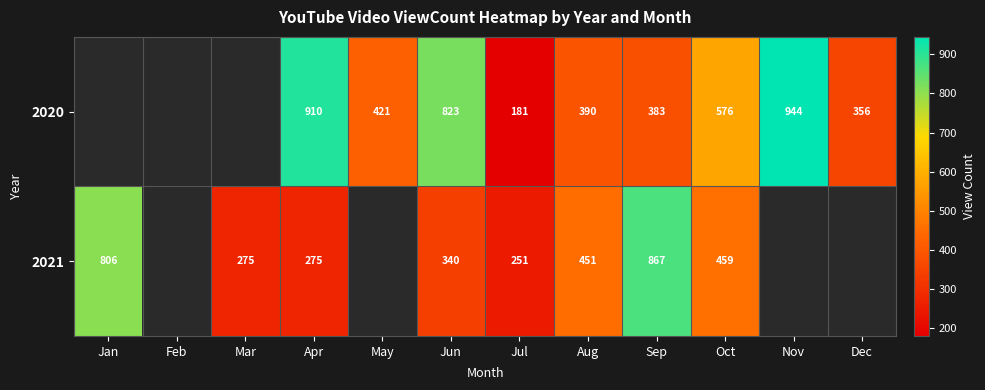

The 2021 series shows 558.7 at Jun. True or false?

False